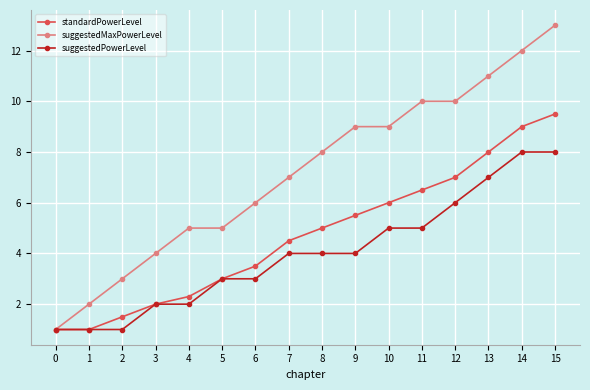

What is the lowest value of the suggestedPowerLevel series?

1.0